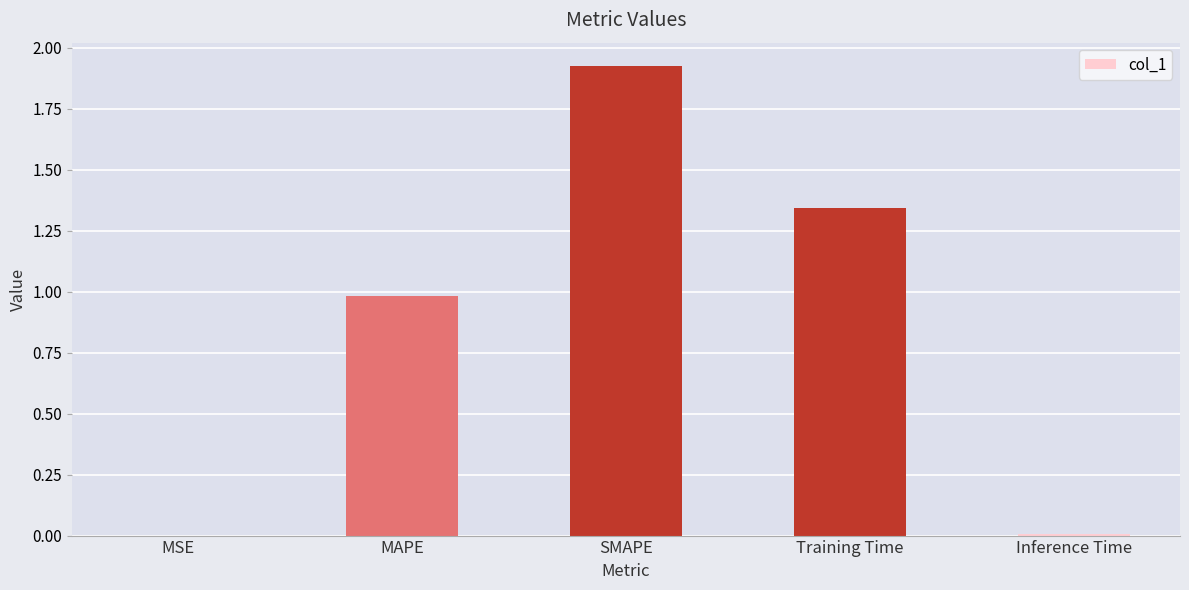

The value at SMAPE is 1.3. True or false?

False